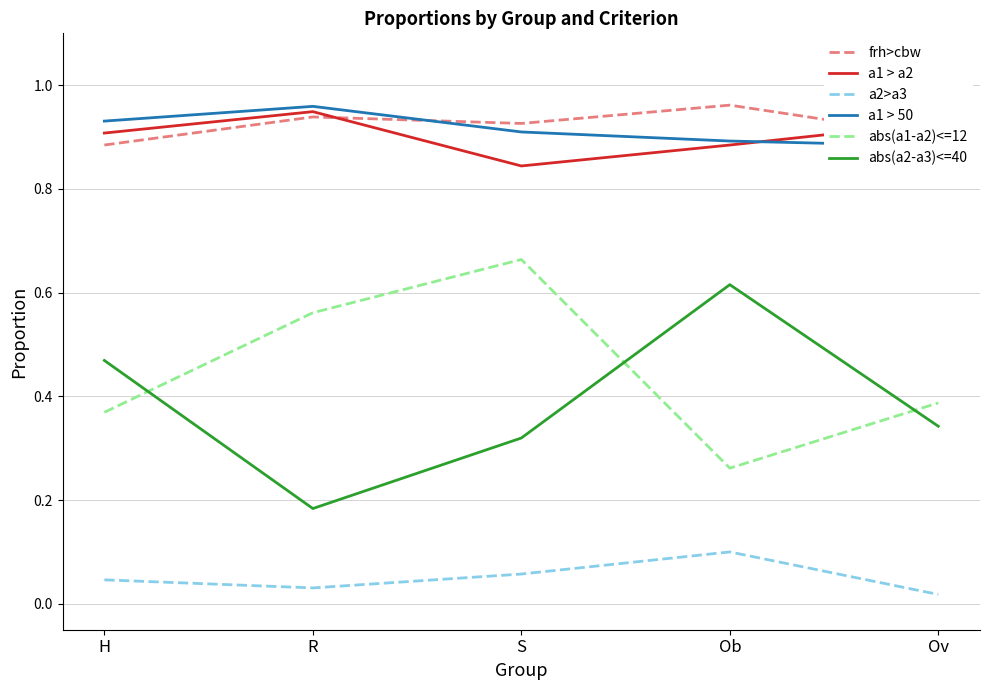

Between Ov and H, which is larger?

Ov